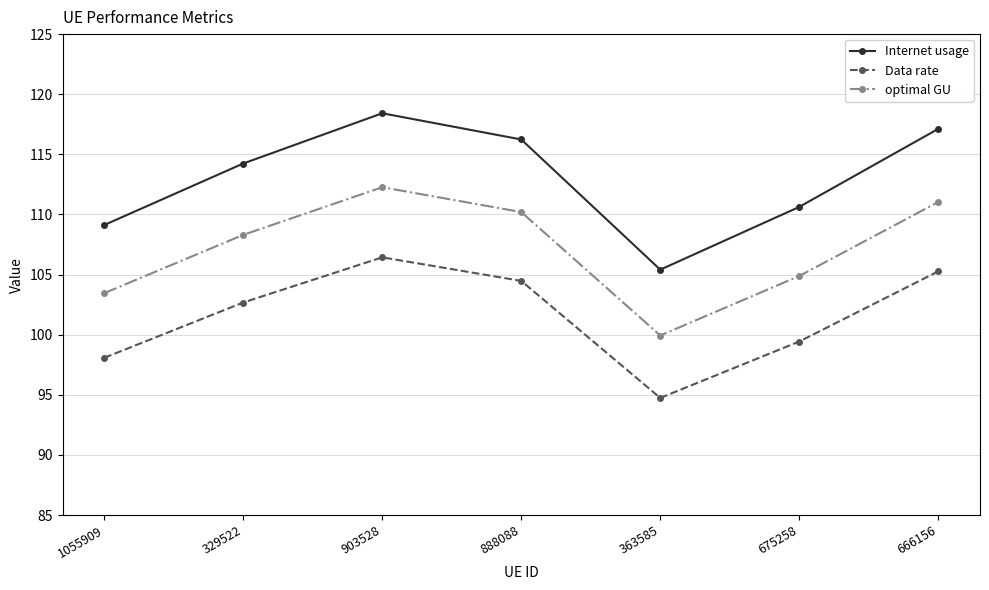

Is it true that Data rate equals 52.6 at 888088?

False